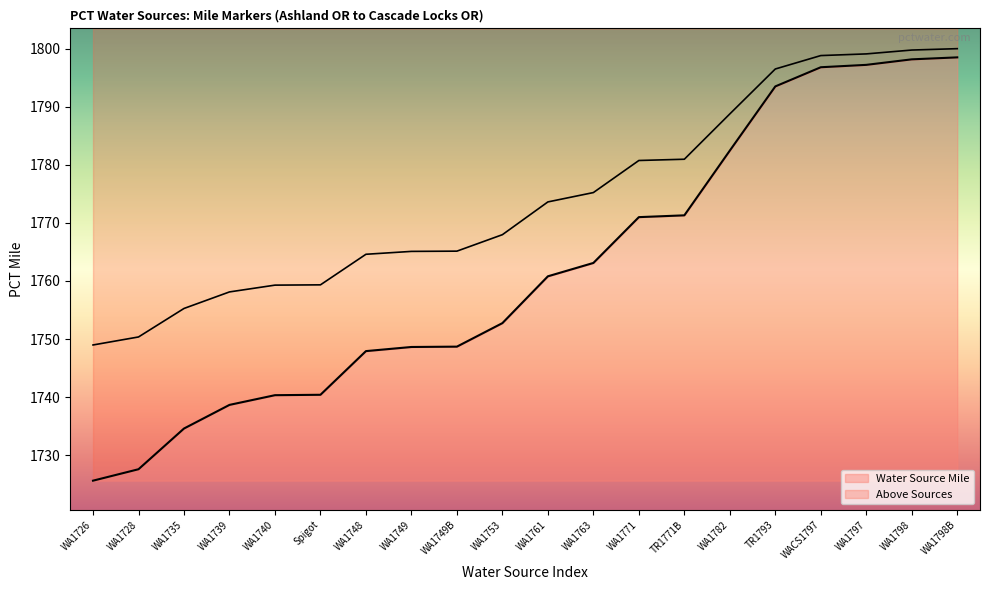

What is the difference between the second highest and second lowest values?

70.6